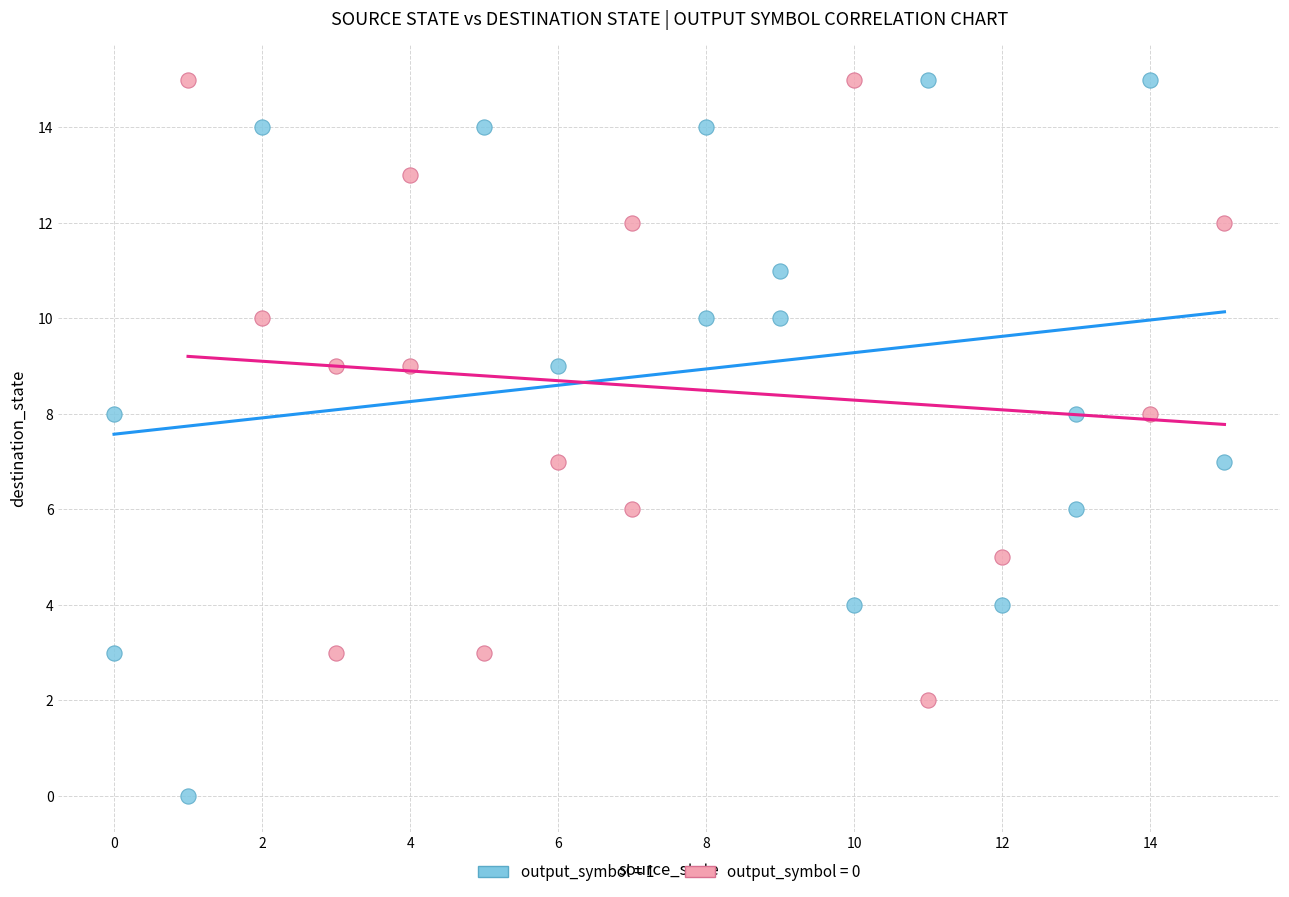

Which series has the largest Y range (max minus min)?

output_symbol = 1